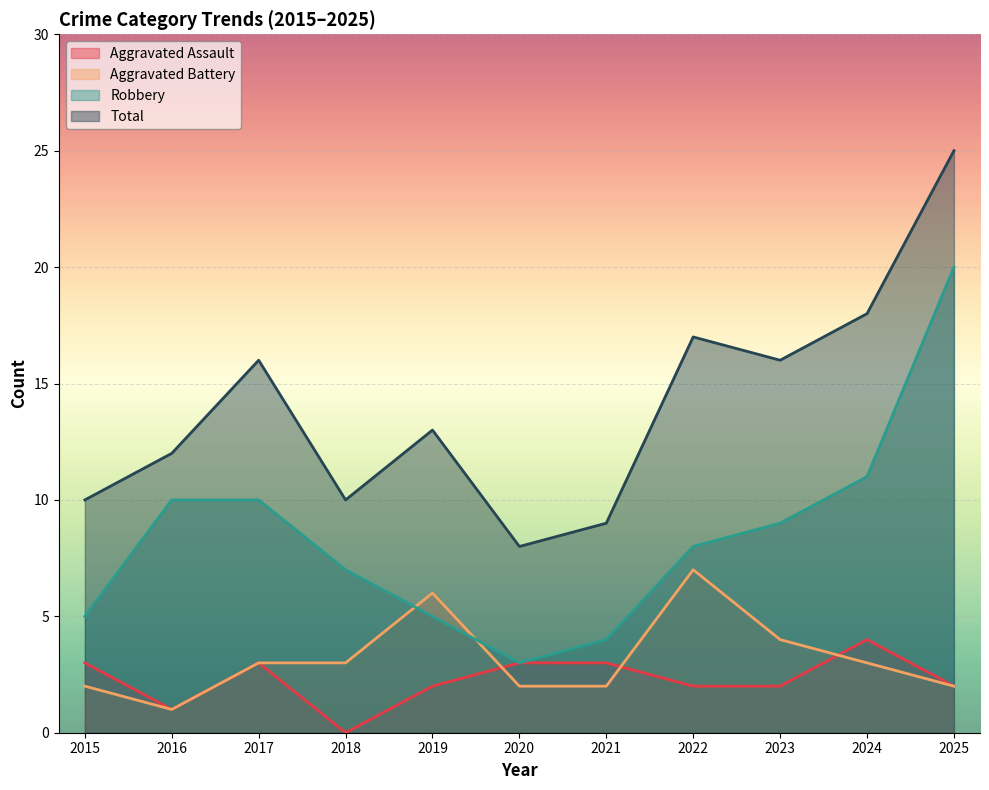

True or false: Robbery has more than 1 interior local peaks.

False